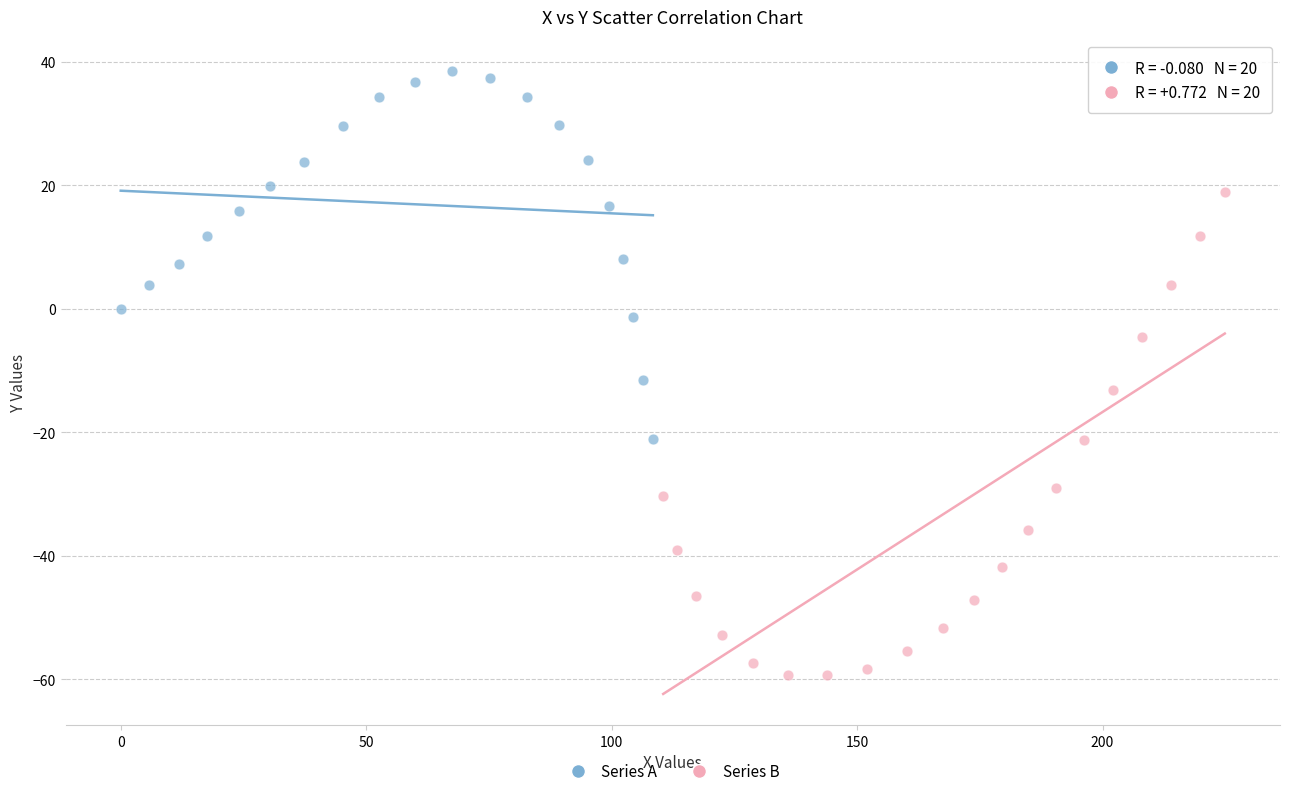

What are all the series names shown in the legend?

Series A, Series B